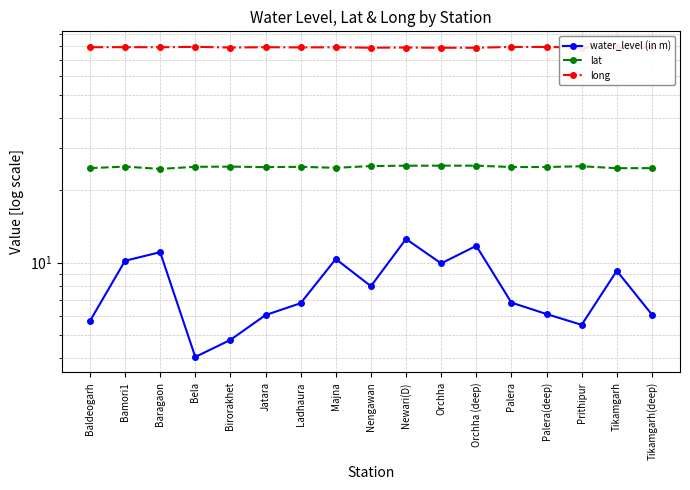

List the series in order of their overall mean, highest first.

long, lat, water_level (in m)